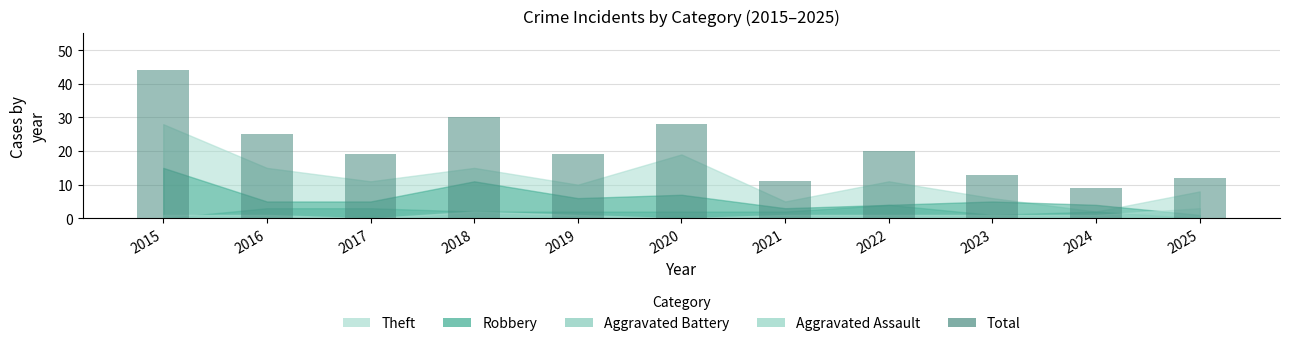

Which category has the highest value across all series?

2015